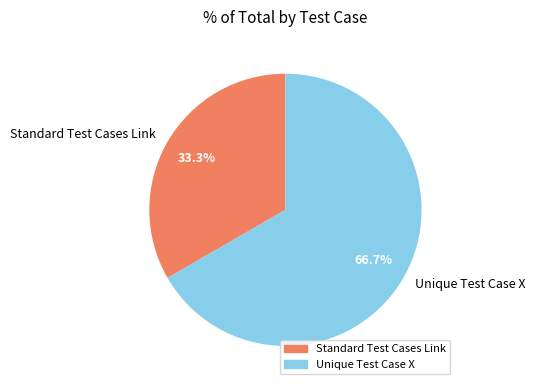

The Unique Test Case X slice represents 59% of the pie. True or false?

False